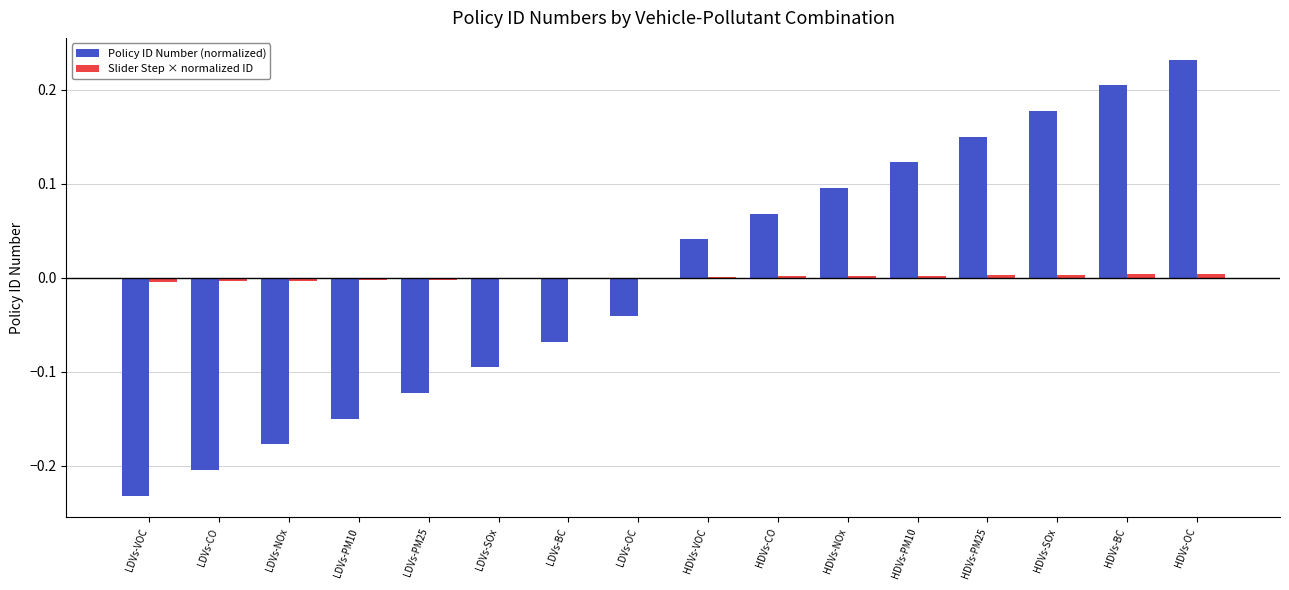

True or false: Policy ID Number (normalized) has a value of 0.1 at HDVs-CO.

True